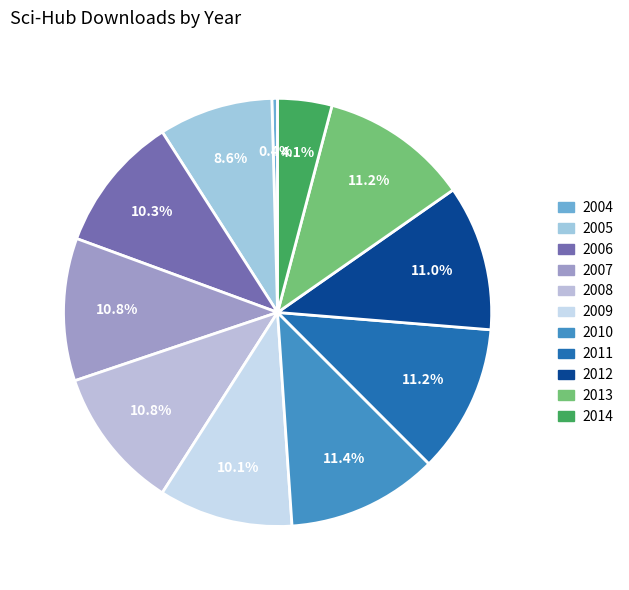

Which slice is the smallest?

2004